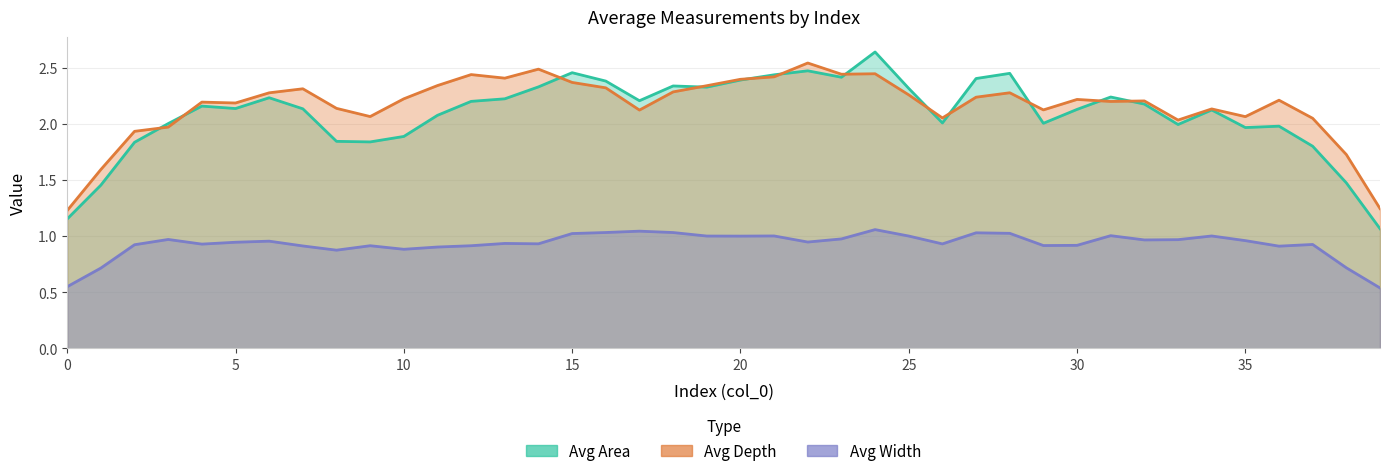

Which series ends up on top after the final intersection of Avg Depth and Avg Area?

Avg Depth